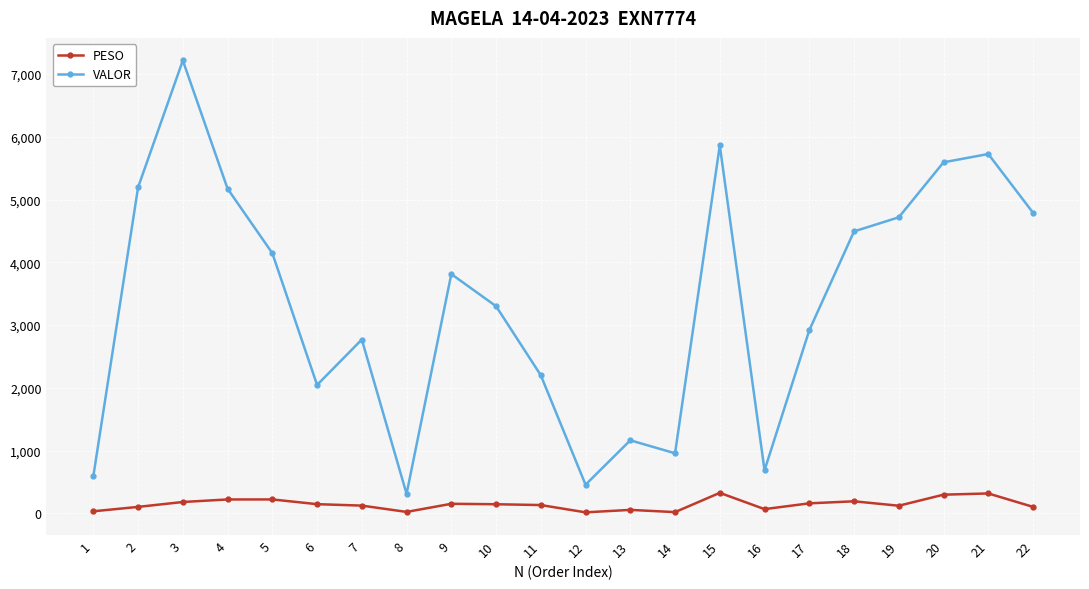

True or false: VALOR has more than 2 interior local peaks.

True